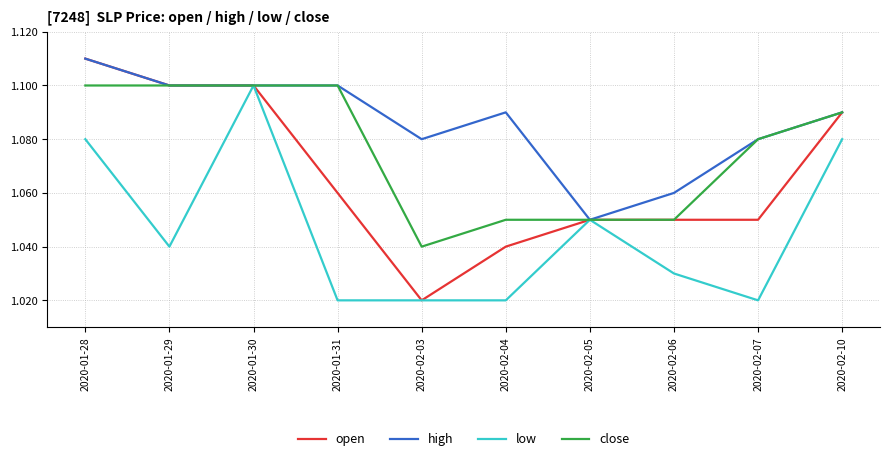

What position from the right is 2020-02-04?

5